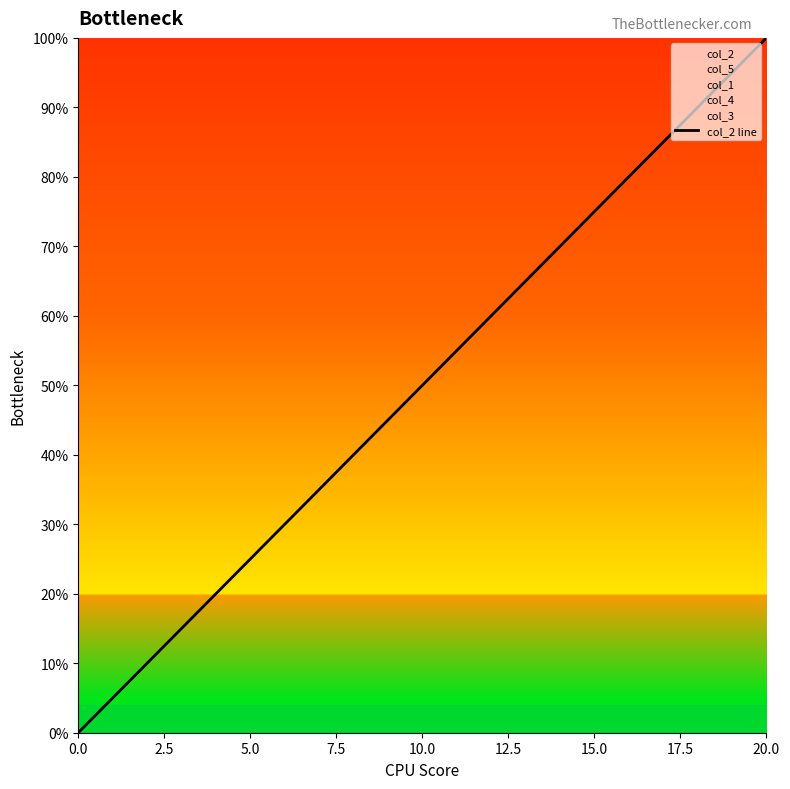

Is it true that col_2 line equals 0.0 at 0.0?

True